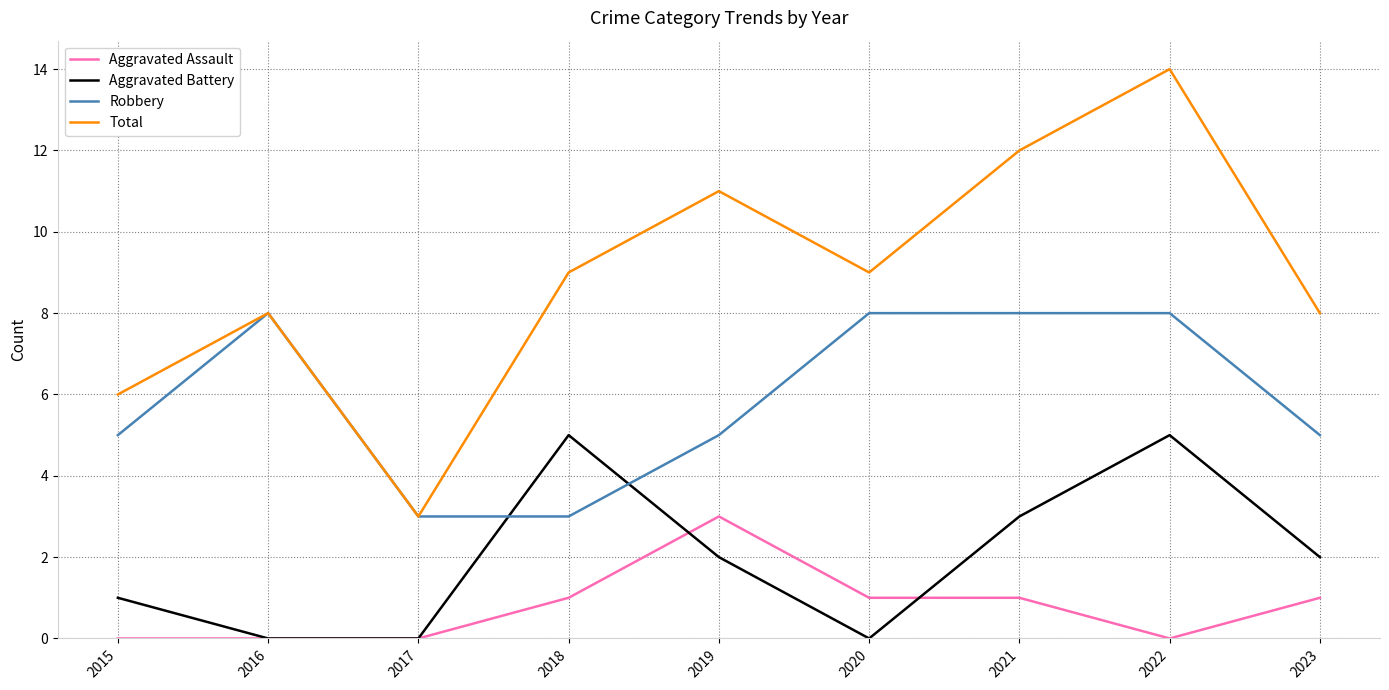

How many lines are shown in the chart?

4